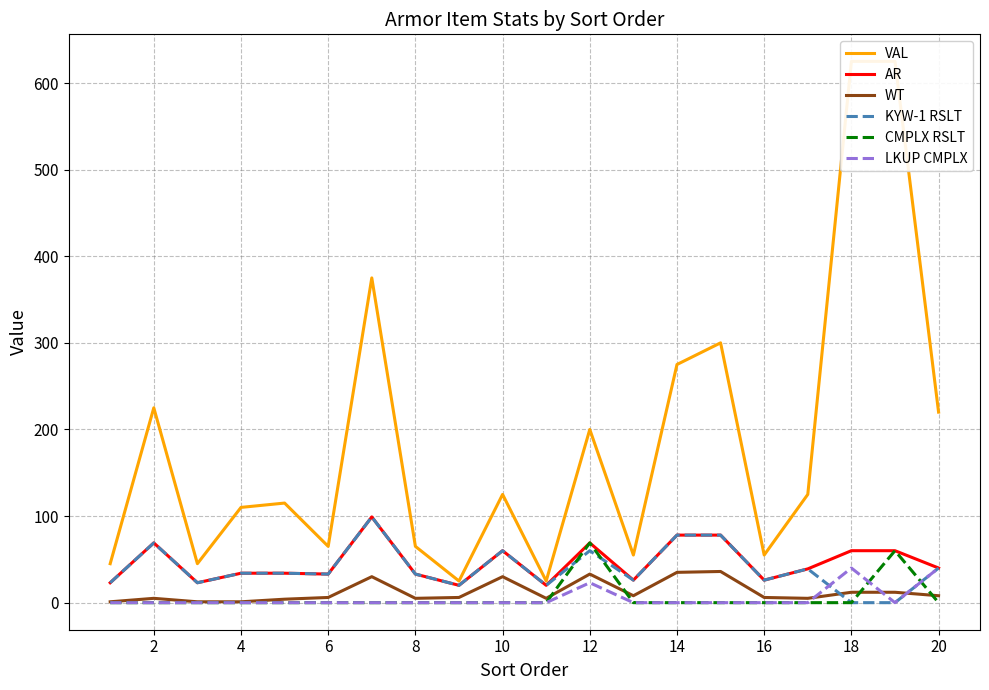

What is the maximum value for LKUP CMPLX?

40